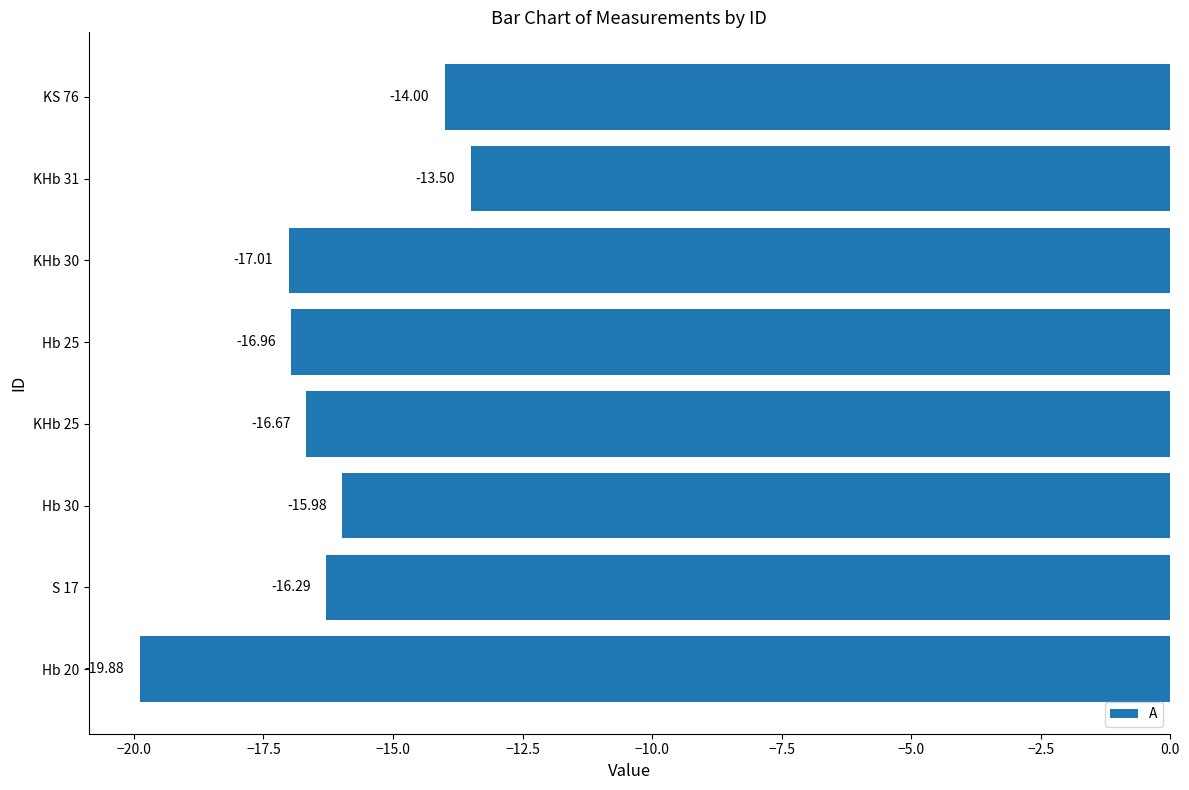

Rank the categories by value from highest to lowest.

KHb 31, KS 76, Hb 30, S 17, KHb 25, Hb 25, KHb 30, Hb 20